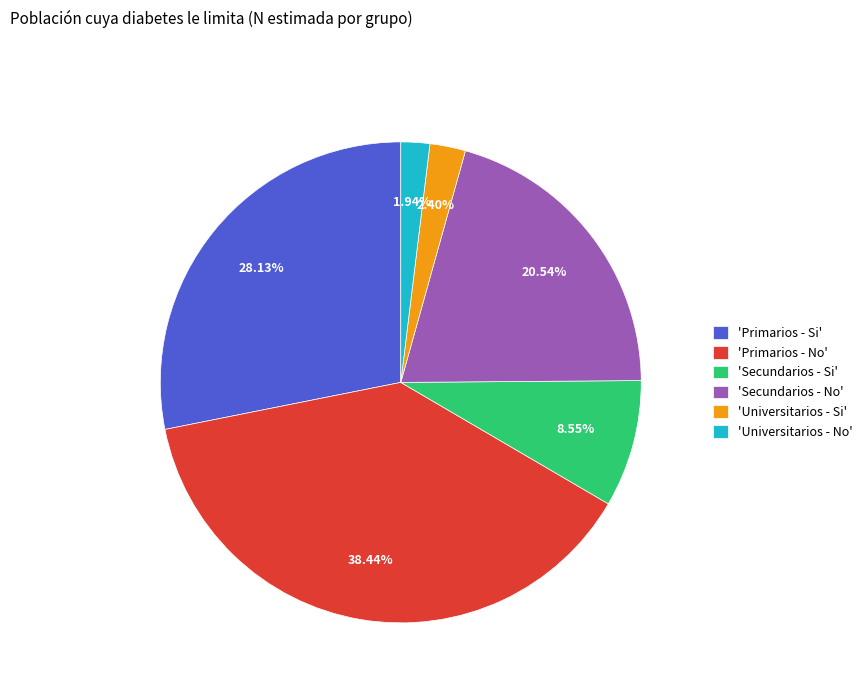

Between 'Primarios - Si' and 'Primarios - No', which is larger?

'Primarios - No'